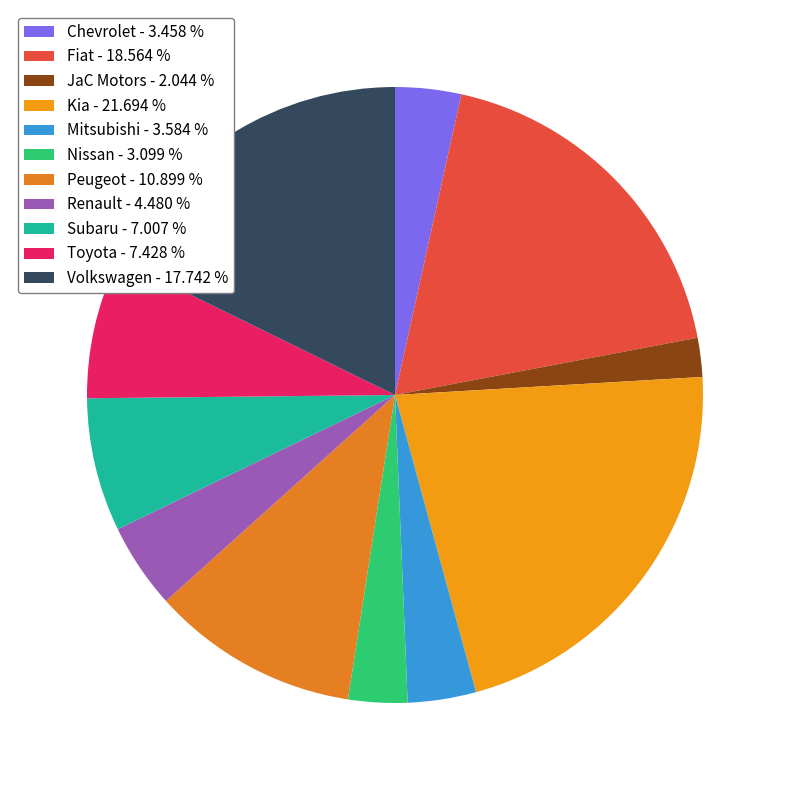

To the nearest percent, what is the difference between the largest and smallest slice percentages?

20%